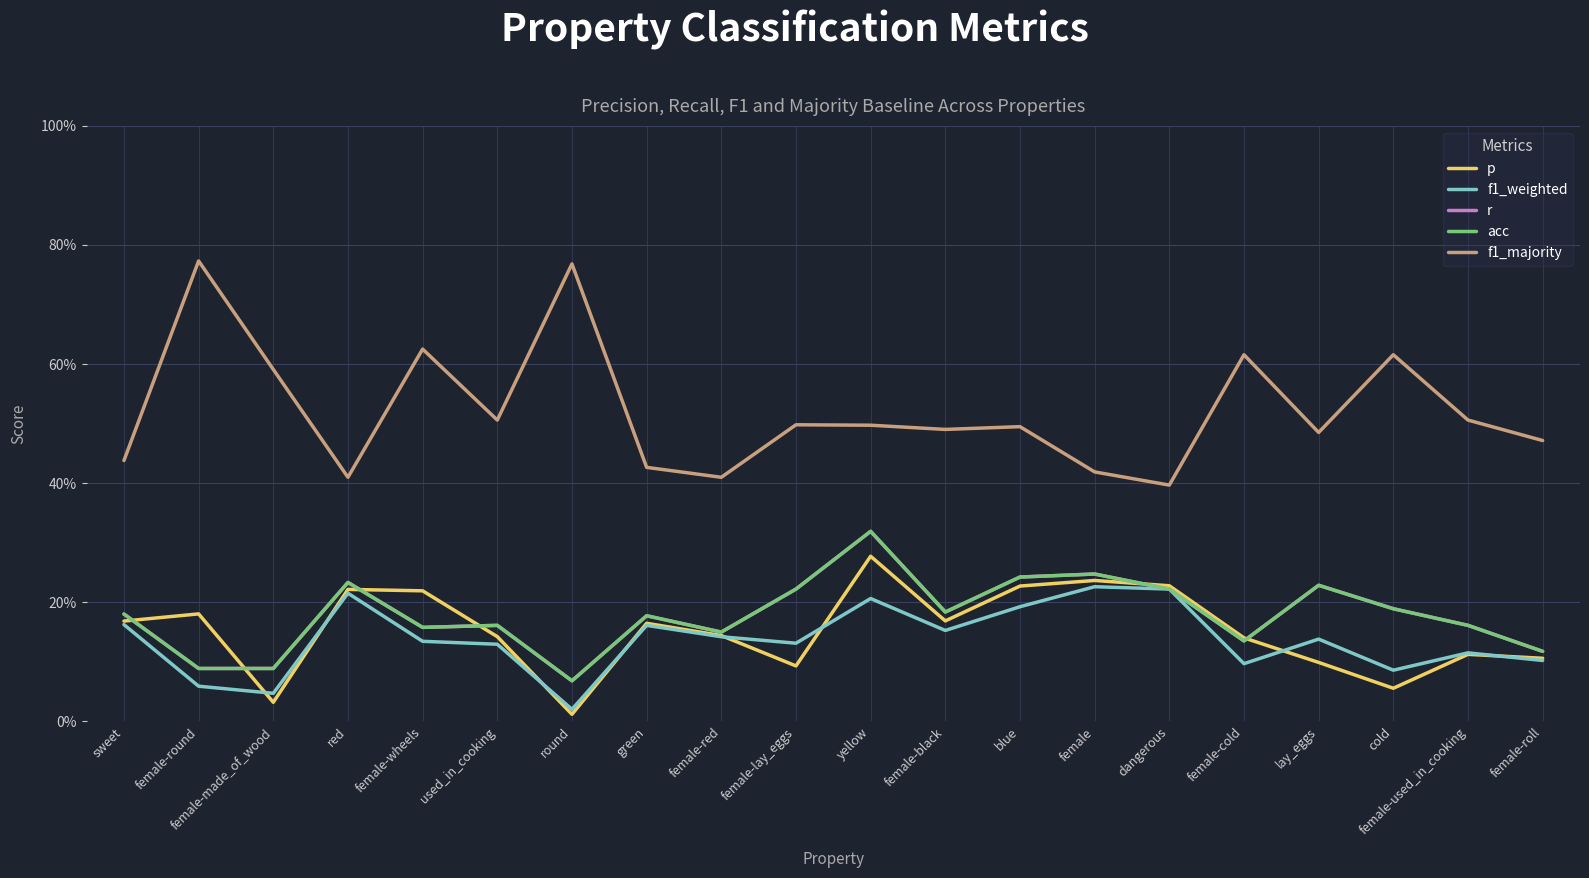

What is the sum of the f1_weighted values at female-black and yellow?

0.4